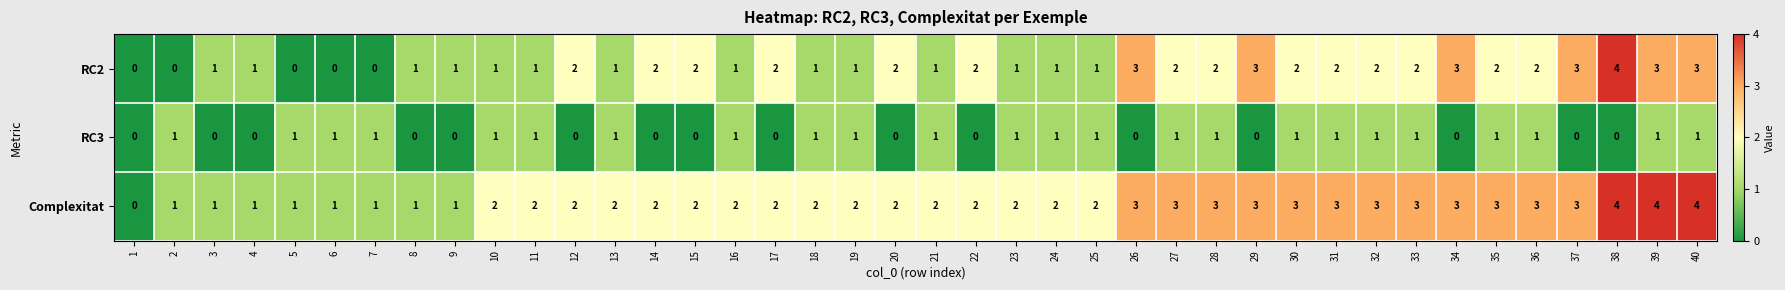

What is the approximate value of Complexitat at 31?

3